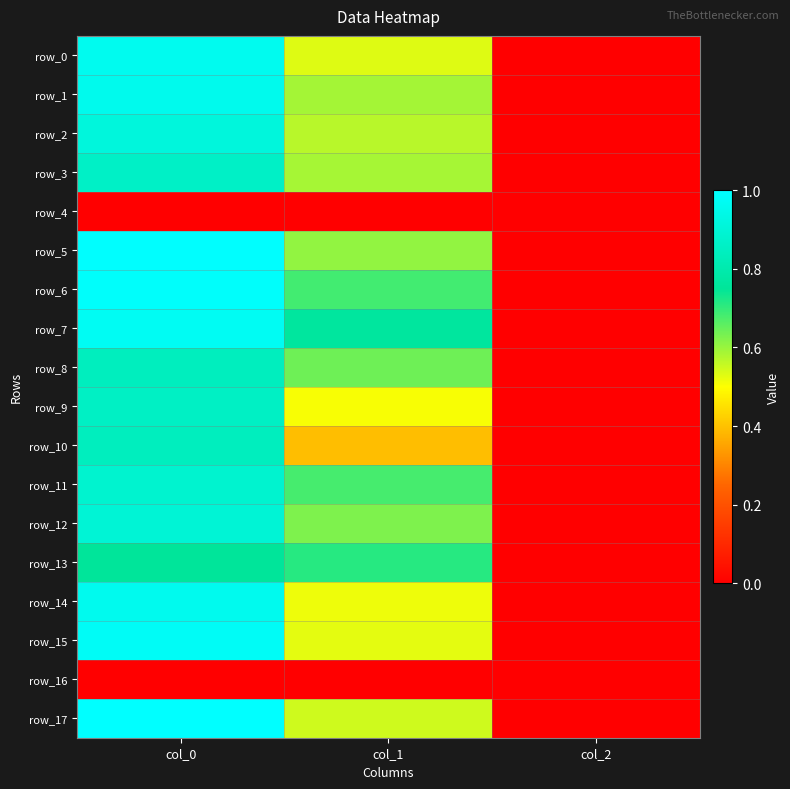

True or false: row_6 has a value of 1.1 at col_1.

False